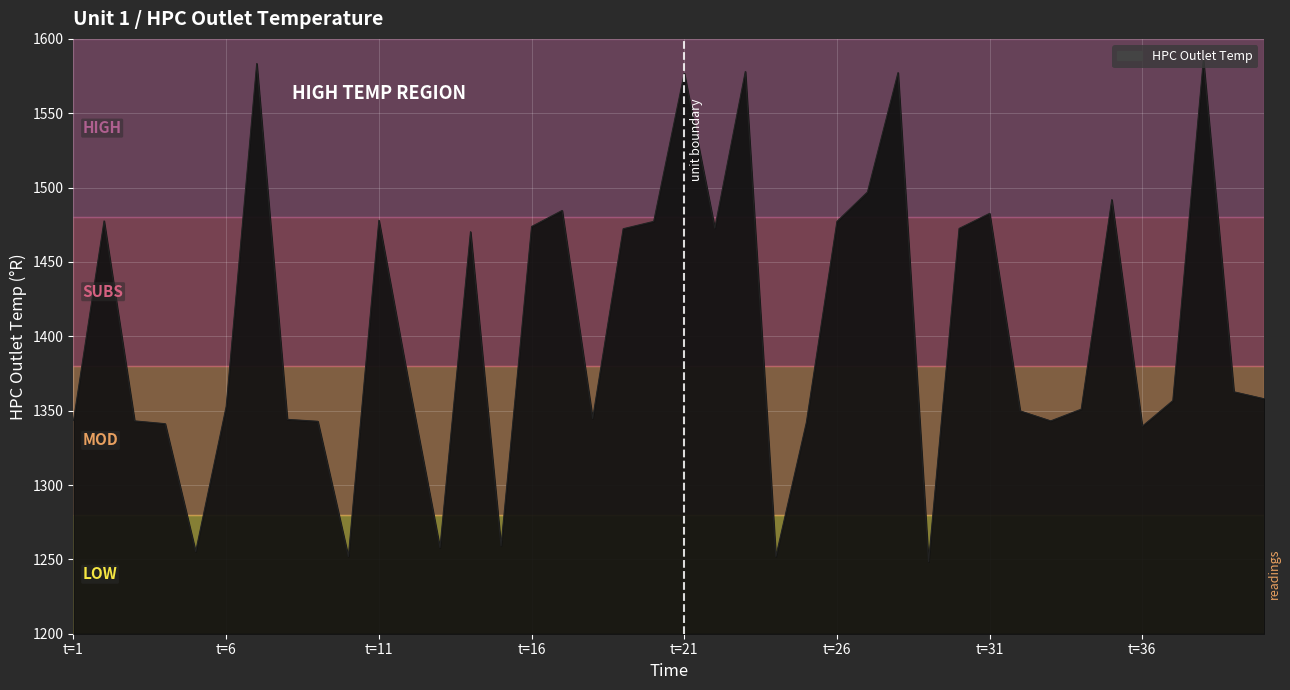

What is the greatest value displayed?

1585.9